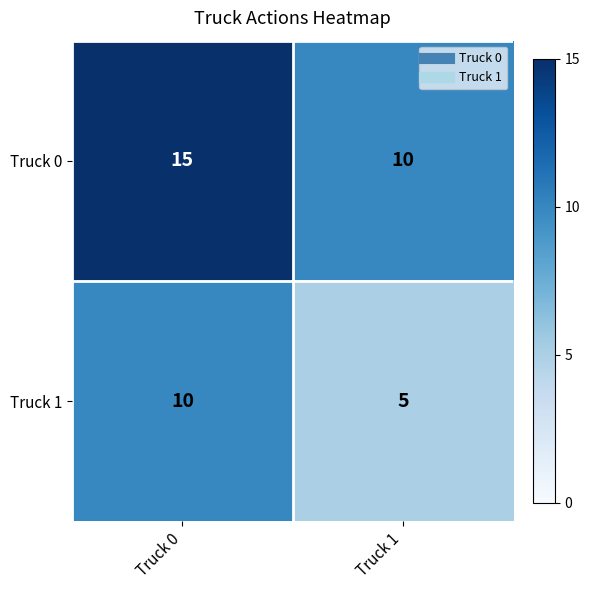

Rank the series by their maximum value, from lowest to highest.

Truck 1, Truck 0